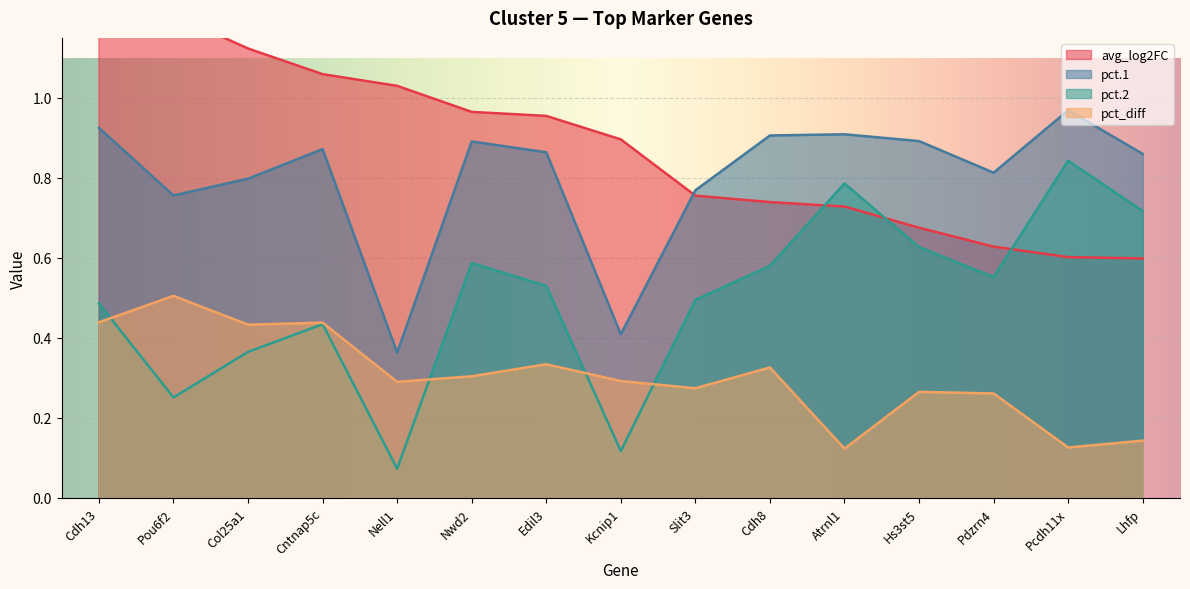

What is the difference between the highest and lowest values at Cntnap5c?

0.6